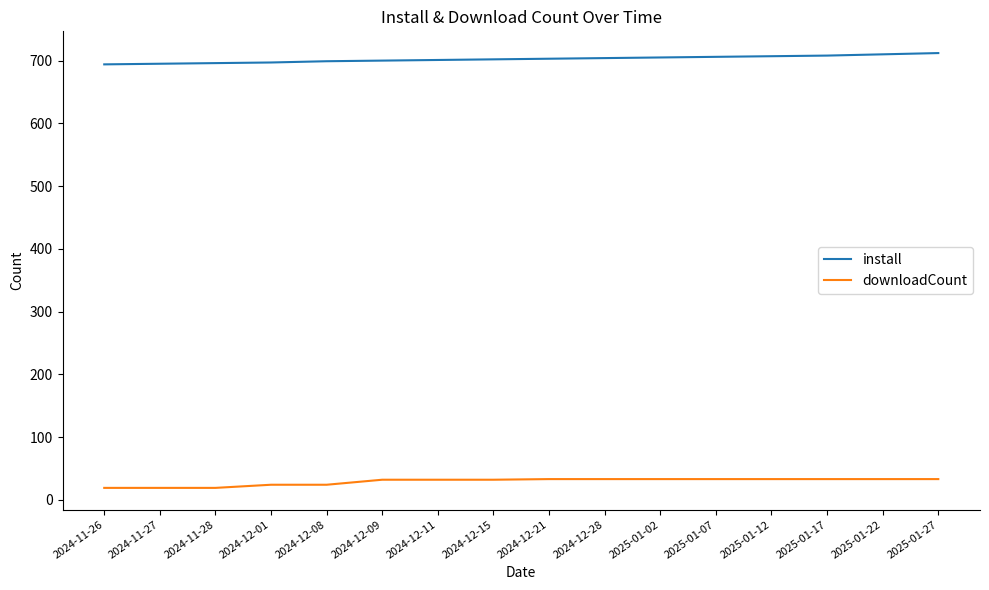

What is the average value of the downloadCount series?

29